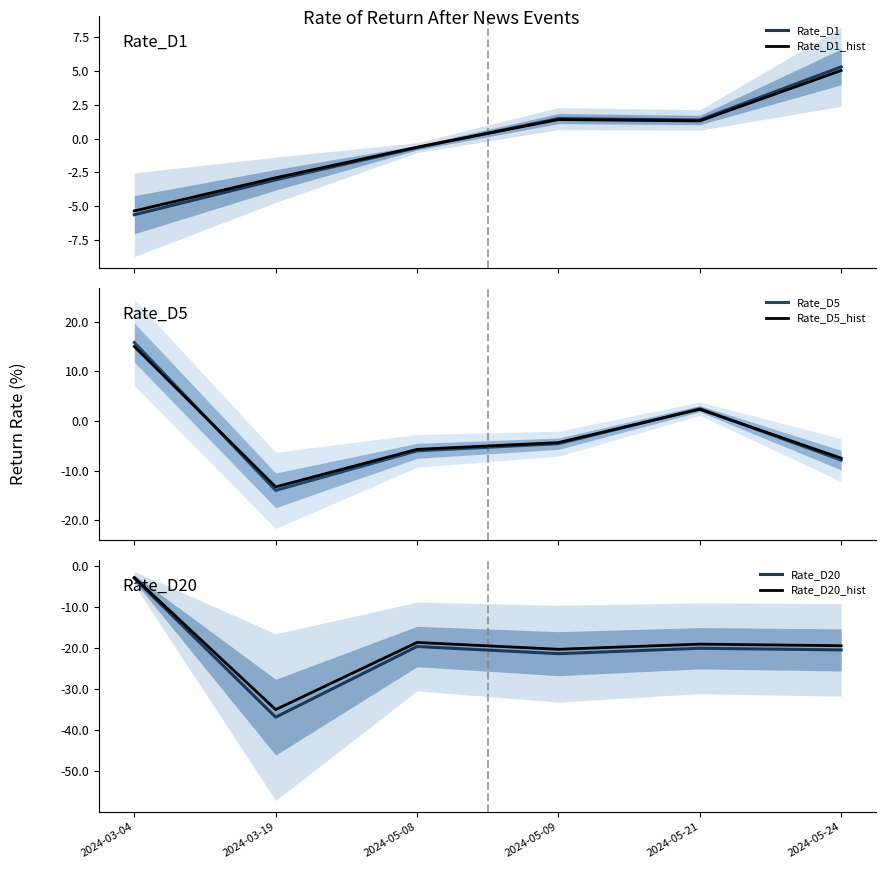

What value does the Rate_D1 series have at 2024-05-24?

5.3